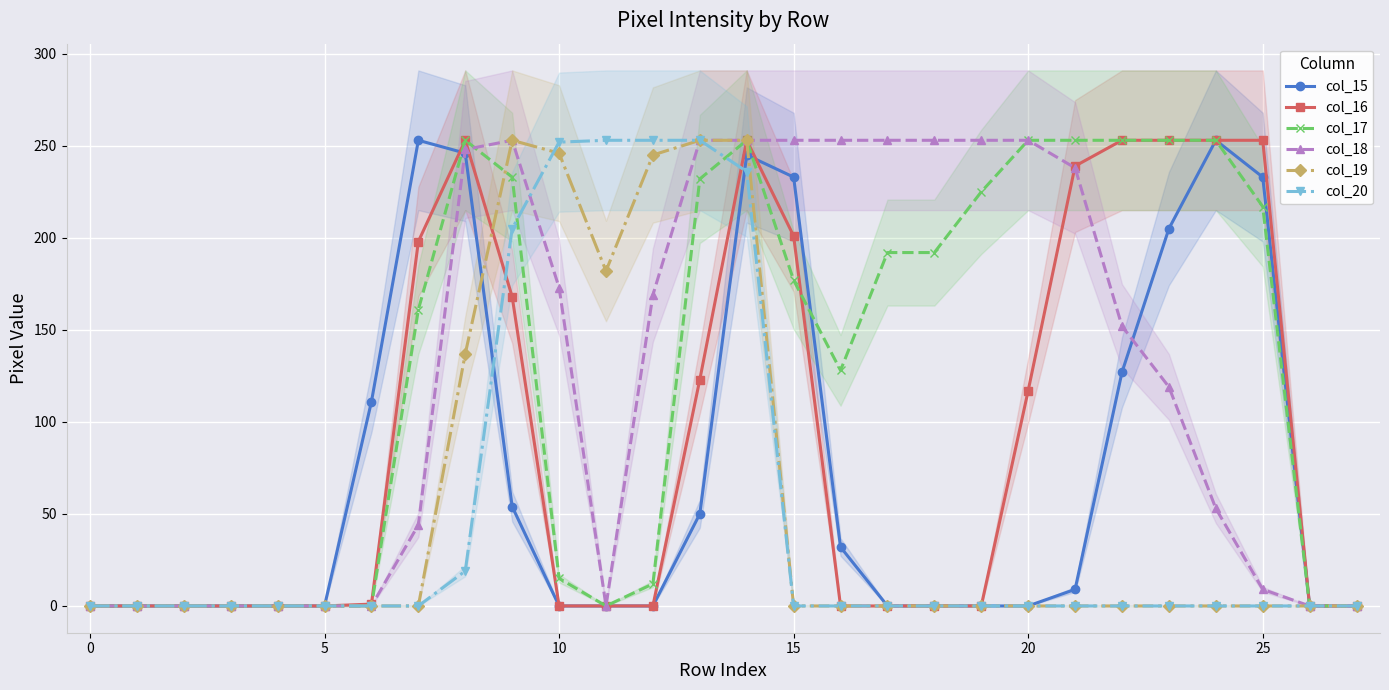

How many data points in col_19 are above 0?

7